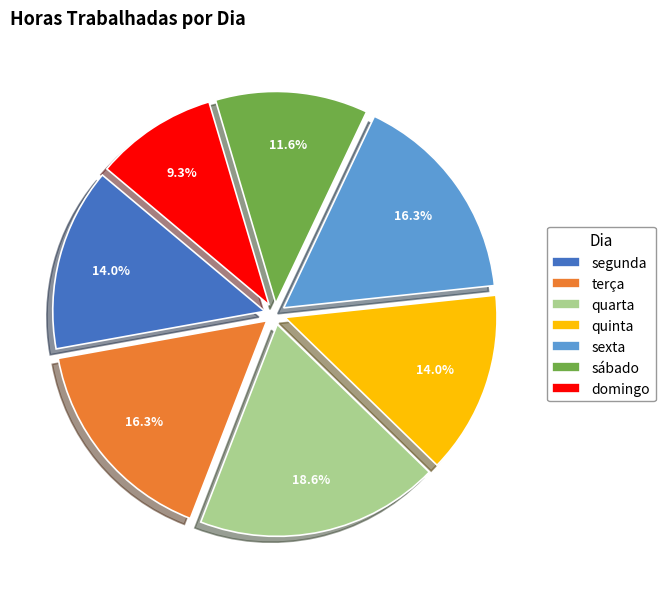

Does quinta represent more than half of the total?

No